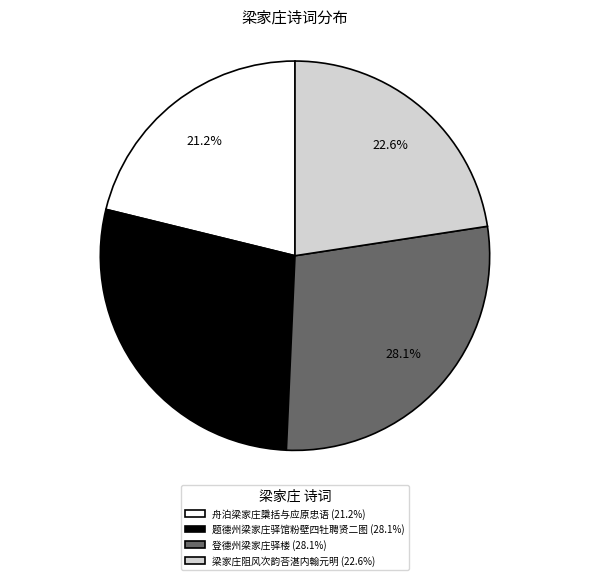

To the nearest percent, what is the difference between the largest and smallest slice percentages?

7%